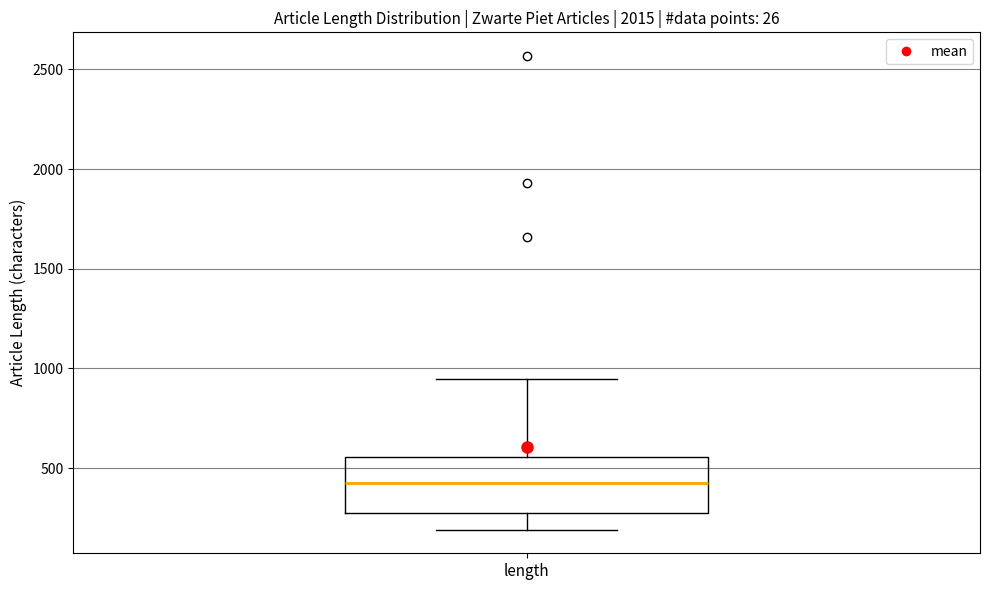

Read this box plot against the y-axis: the position of the median line, the range covered by the box, and the ends of both whiskers. The values are not printed on the chart, so give them approximately, as read against the axis.

median 400, box 300 to 550, whiskers 200 to 950